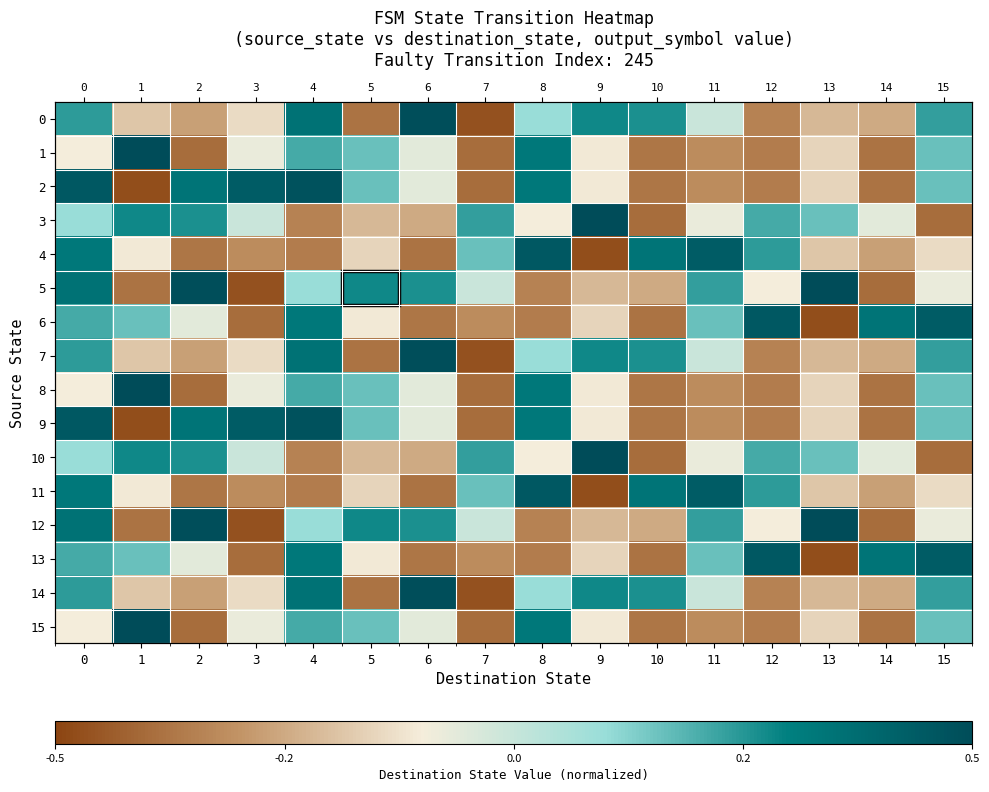

Is it true that row_0 equals -0.0 at 3?

False